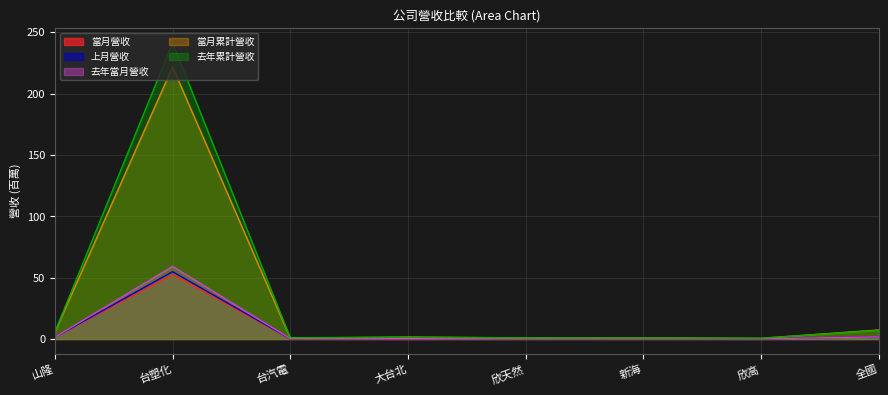

What is the label of the 5th point from the right?

大台北